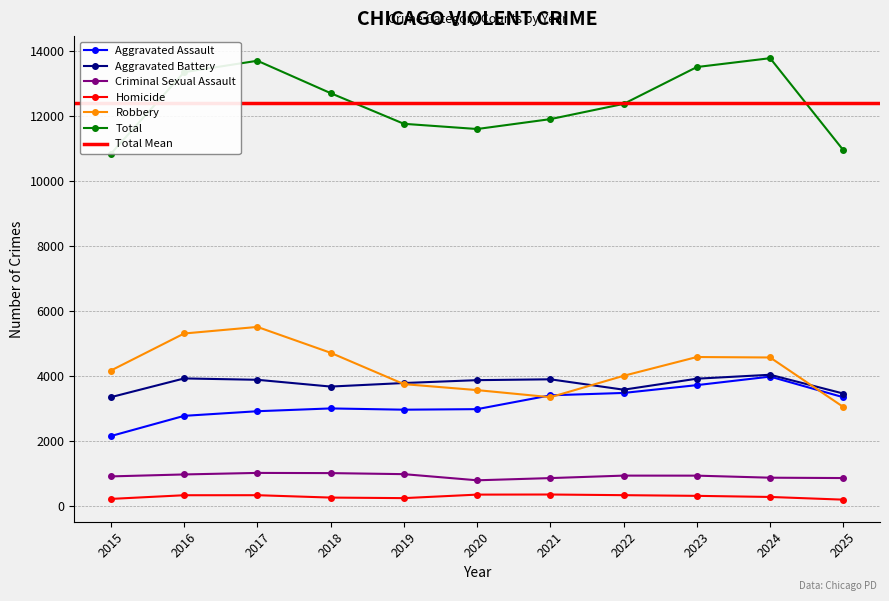

At which label does Aggravated Assault reach its minimum?

2015